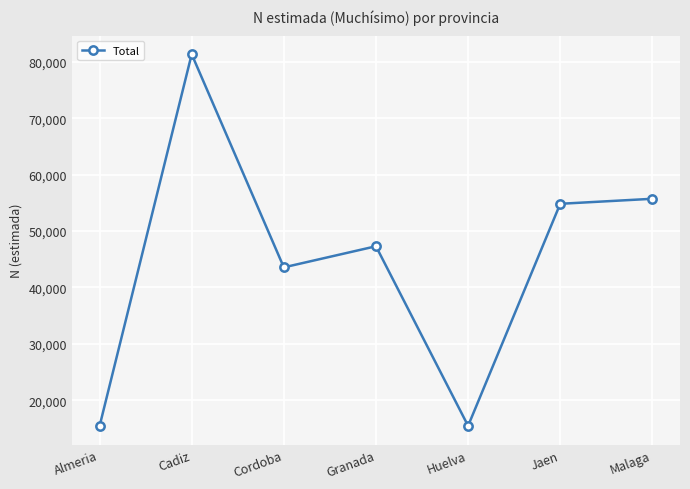

What position from the left is Jaen?

6